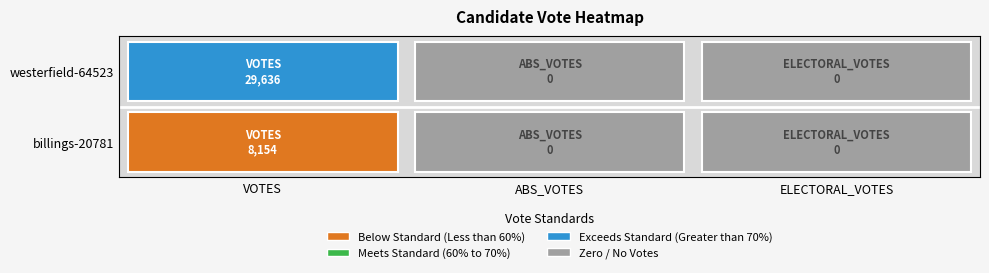

Rank the series by their average value, from lowest to highest.

billings-20781, westerfield-64523